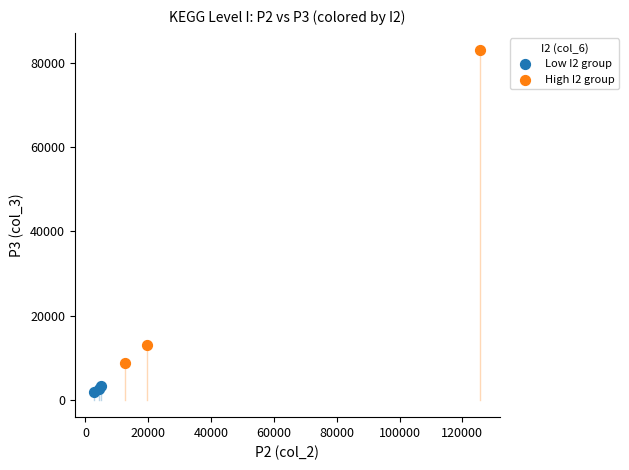

What are all the series names shown in the legend?

Low I2 group, High I2 group